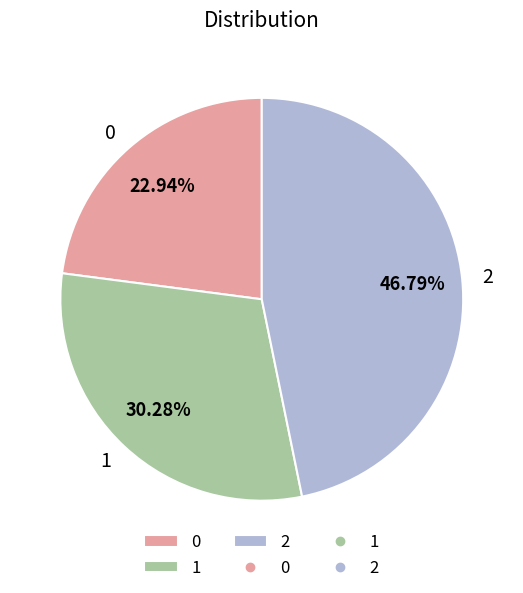

Is 0 the majority of the pie?

No